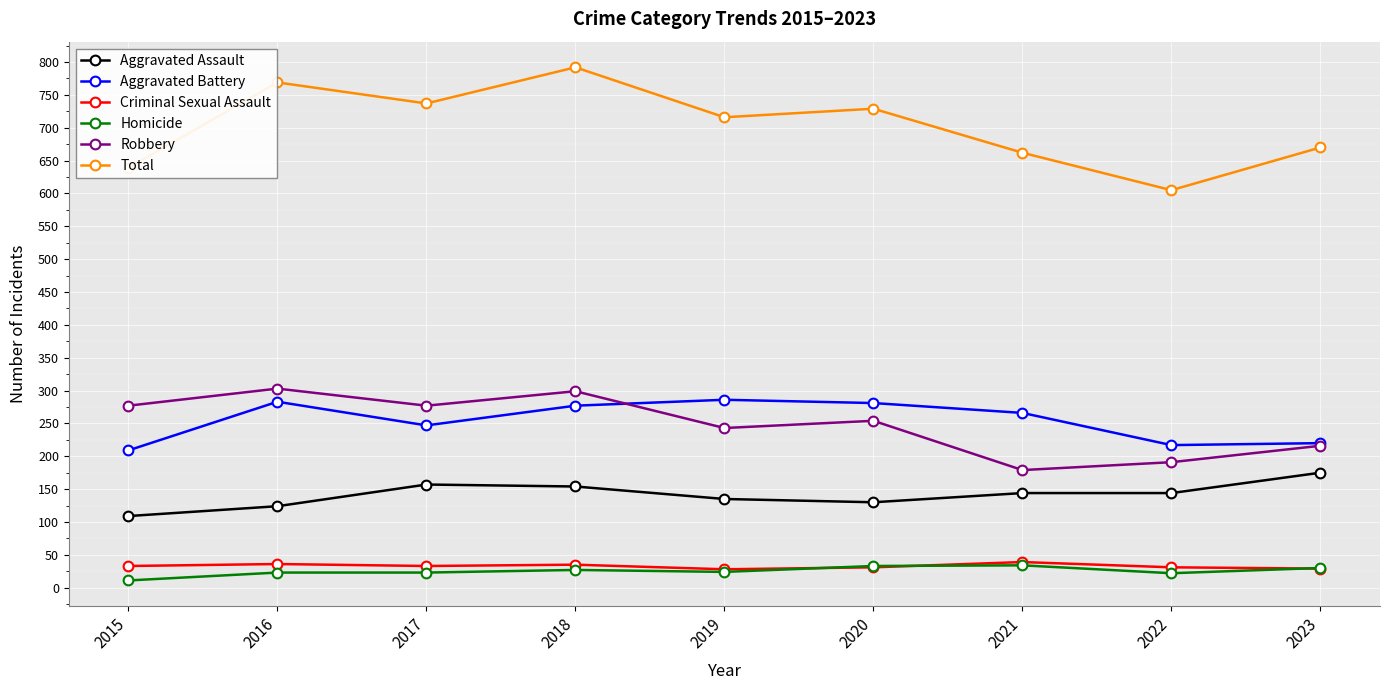

At which category is the sum across all series the highest?

2018